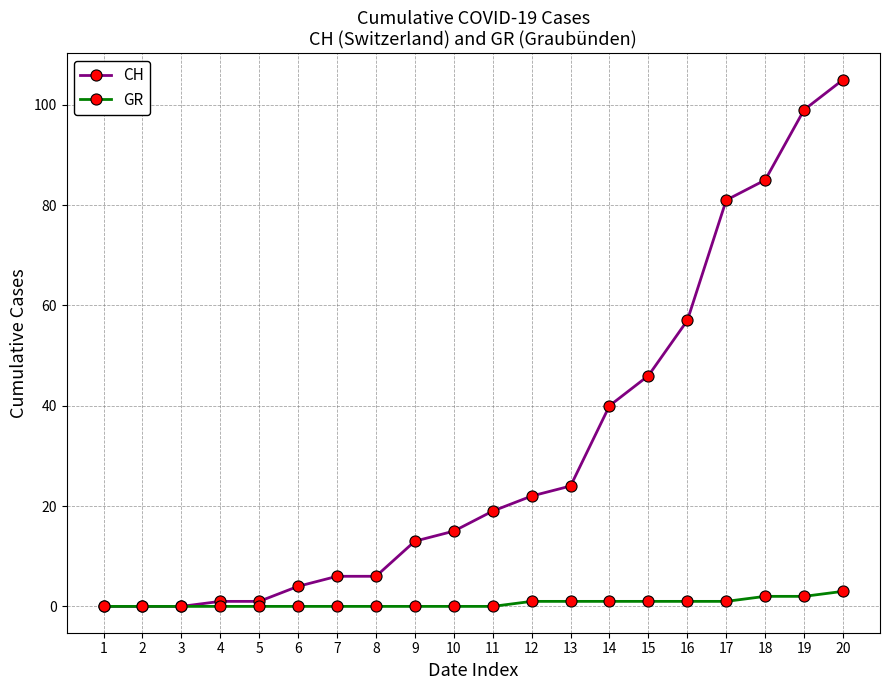

Is the value of GR at 15 greater than the value of CH at 16?

No